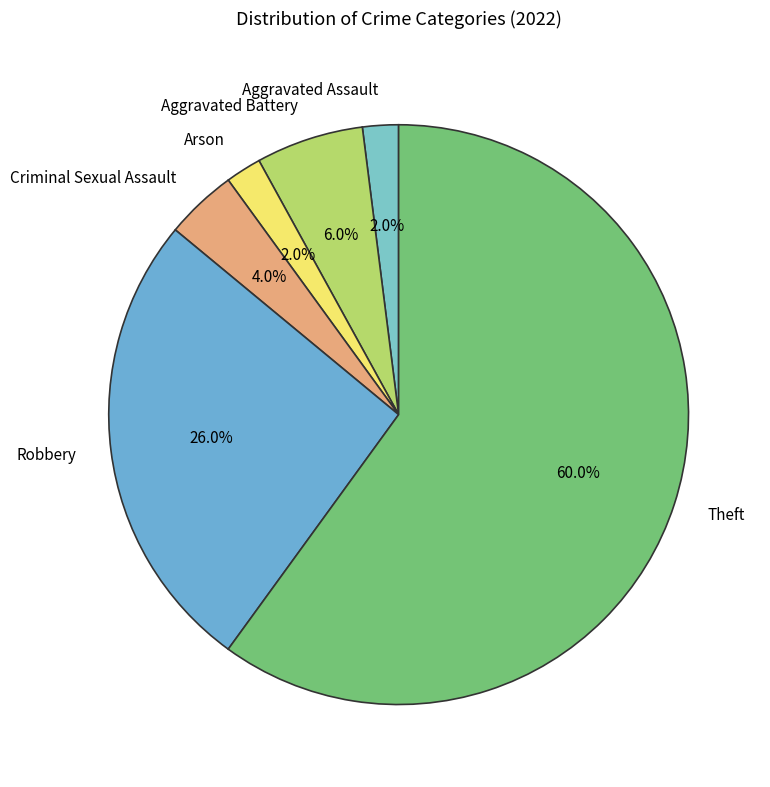

What is the largest slice in the pie chart?

Theft